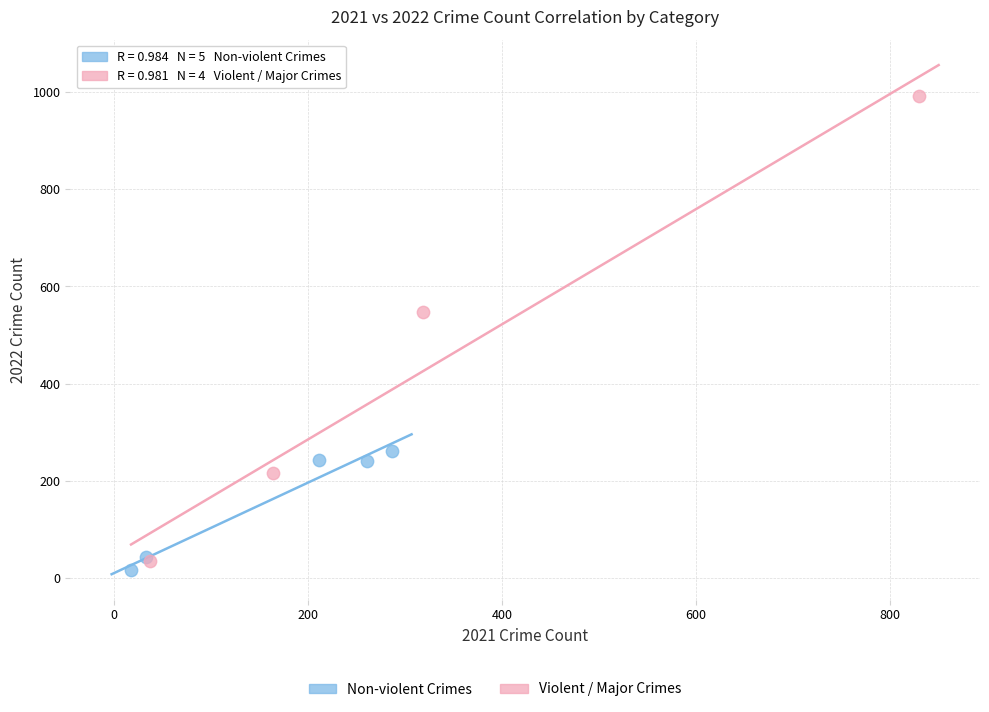

Which series contains the highest Y value?

Violent / Major Crimes